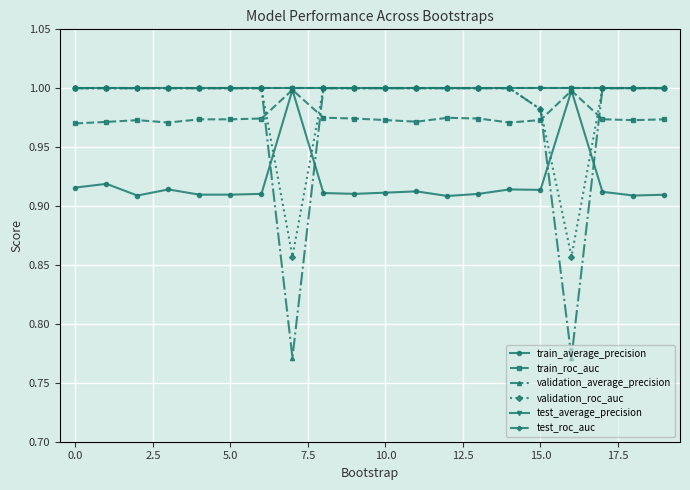

Is this an area chart (filled region under the line)?

No